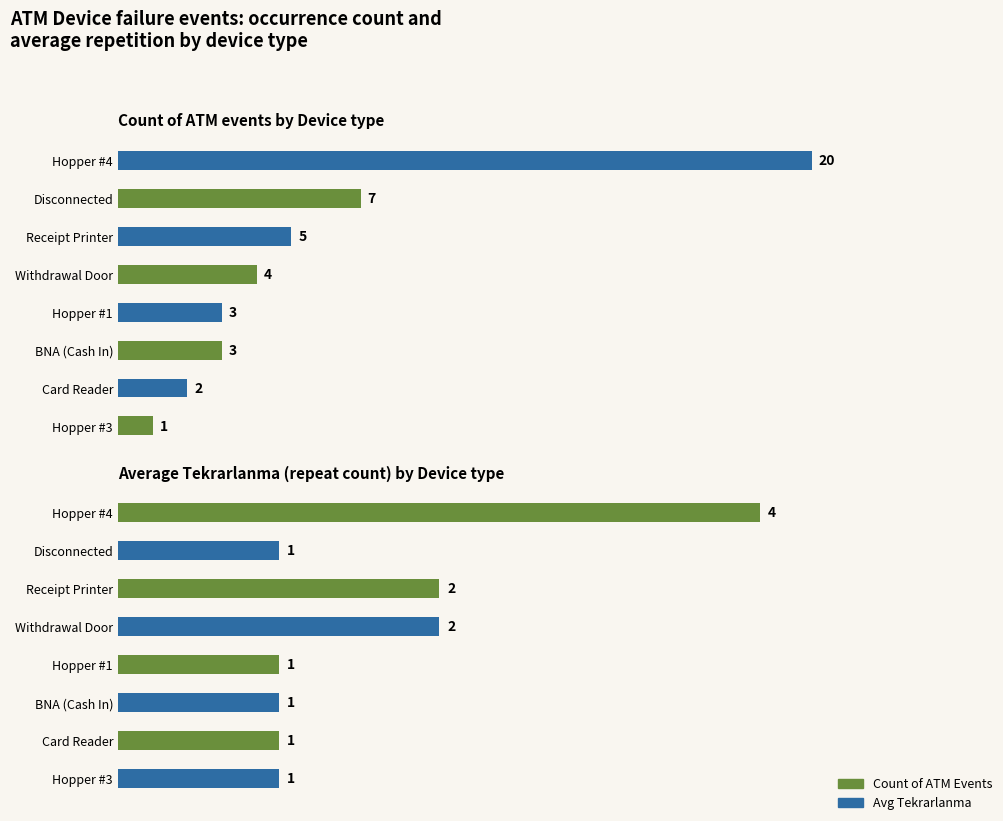

How many groups of bars are there?

8